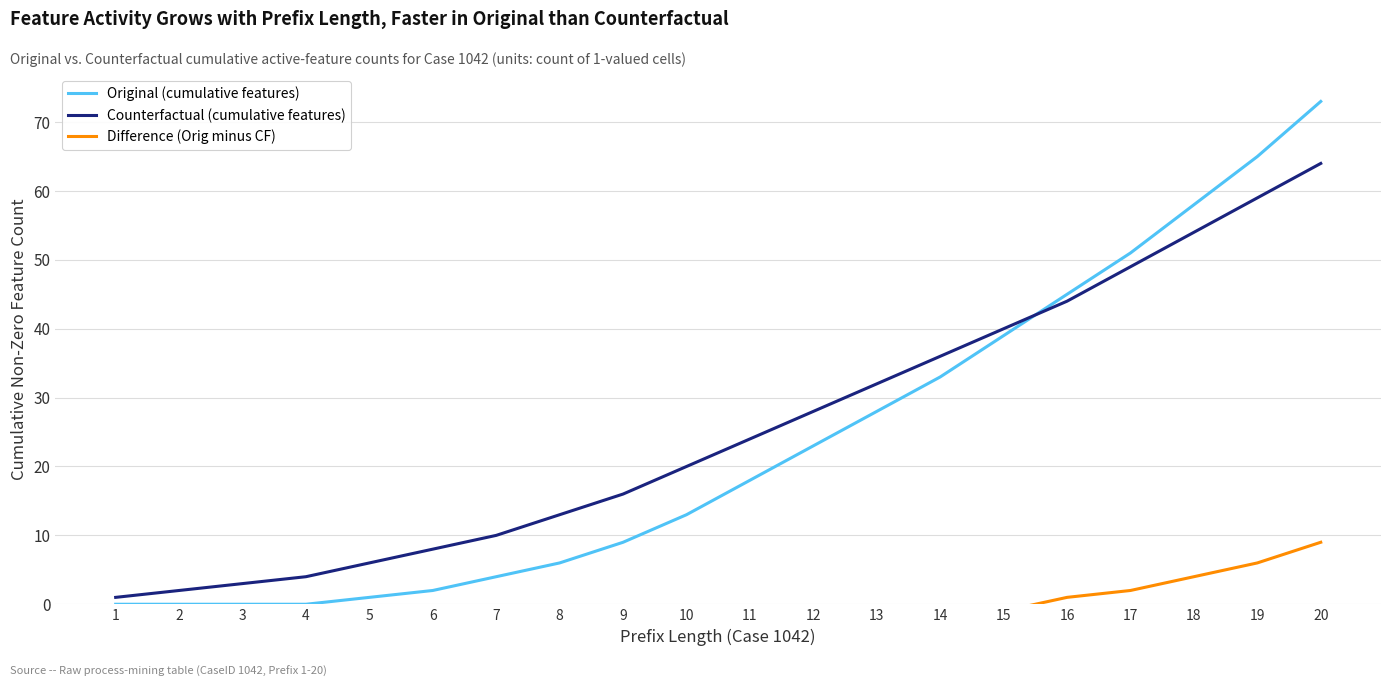

Is it true that Difference (Orig minus CF) equals 2 at 17?

True